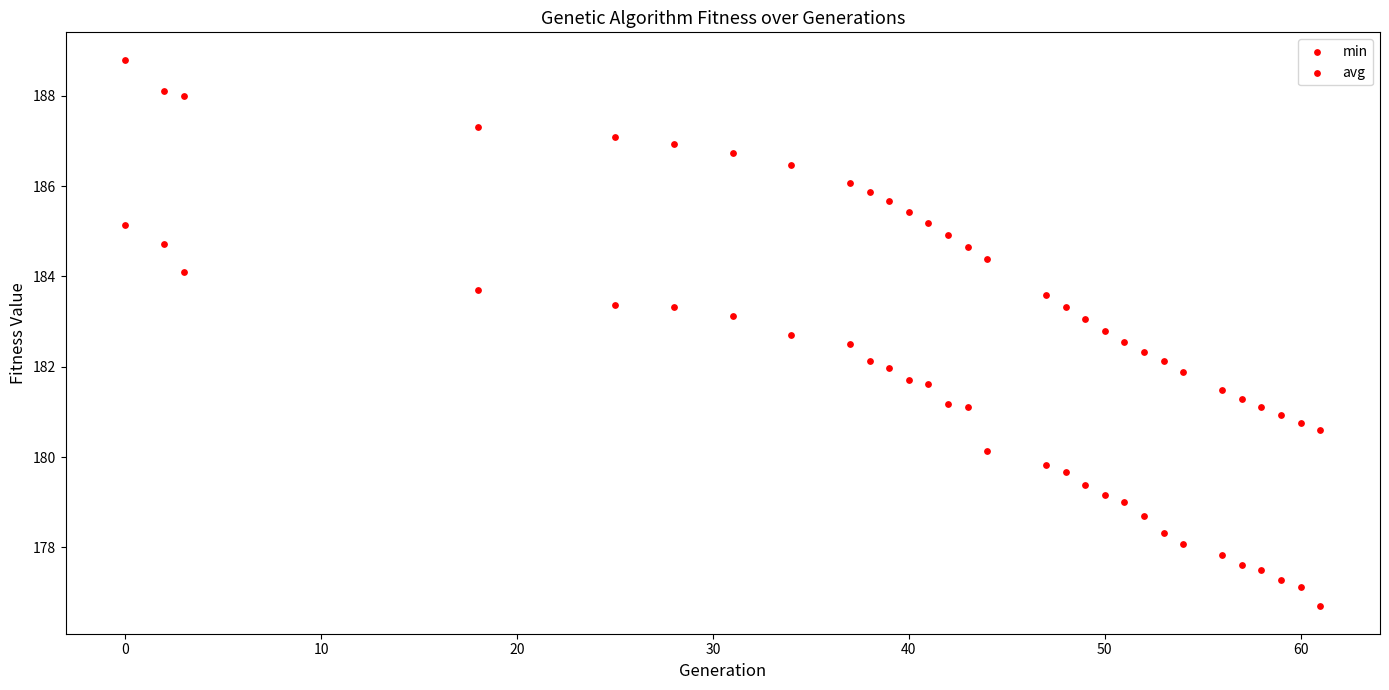

Count the number of points in this scatter plot.

60